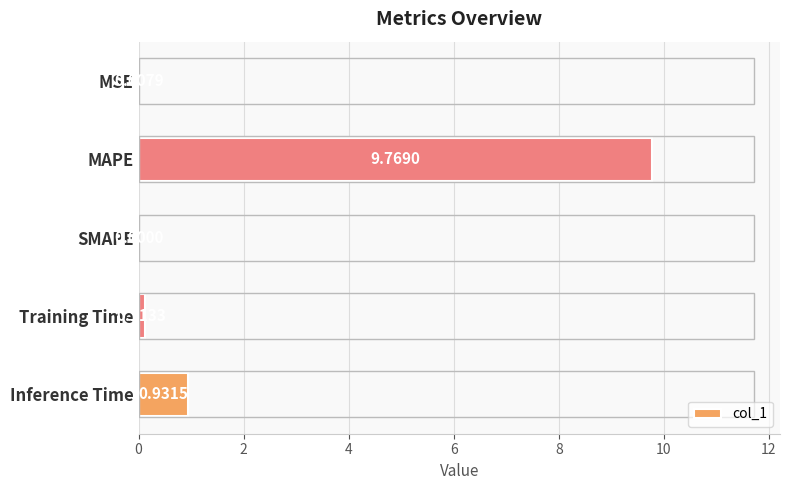

How many values exceed 0?

4